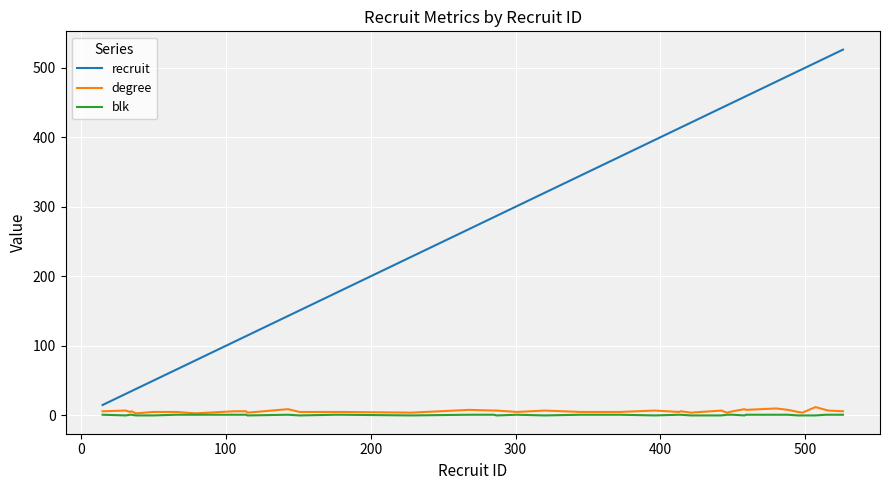

What is the highest value of the recruit series?

526